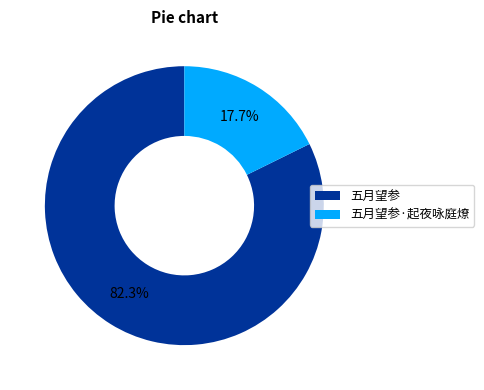

Which category accounts for the majority?

五月望参